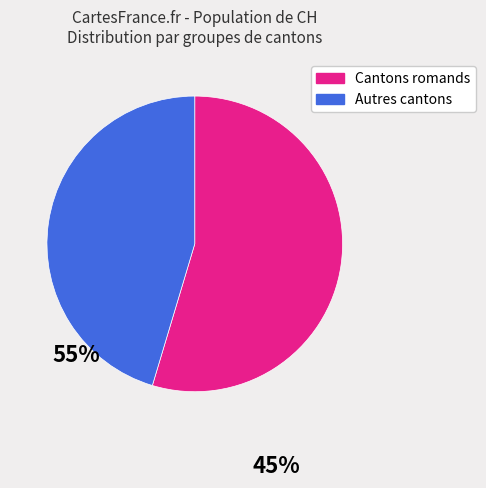

How many segments does this pie chart have?

2